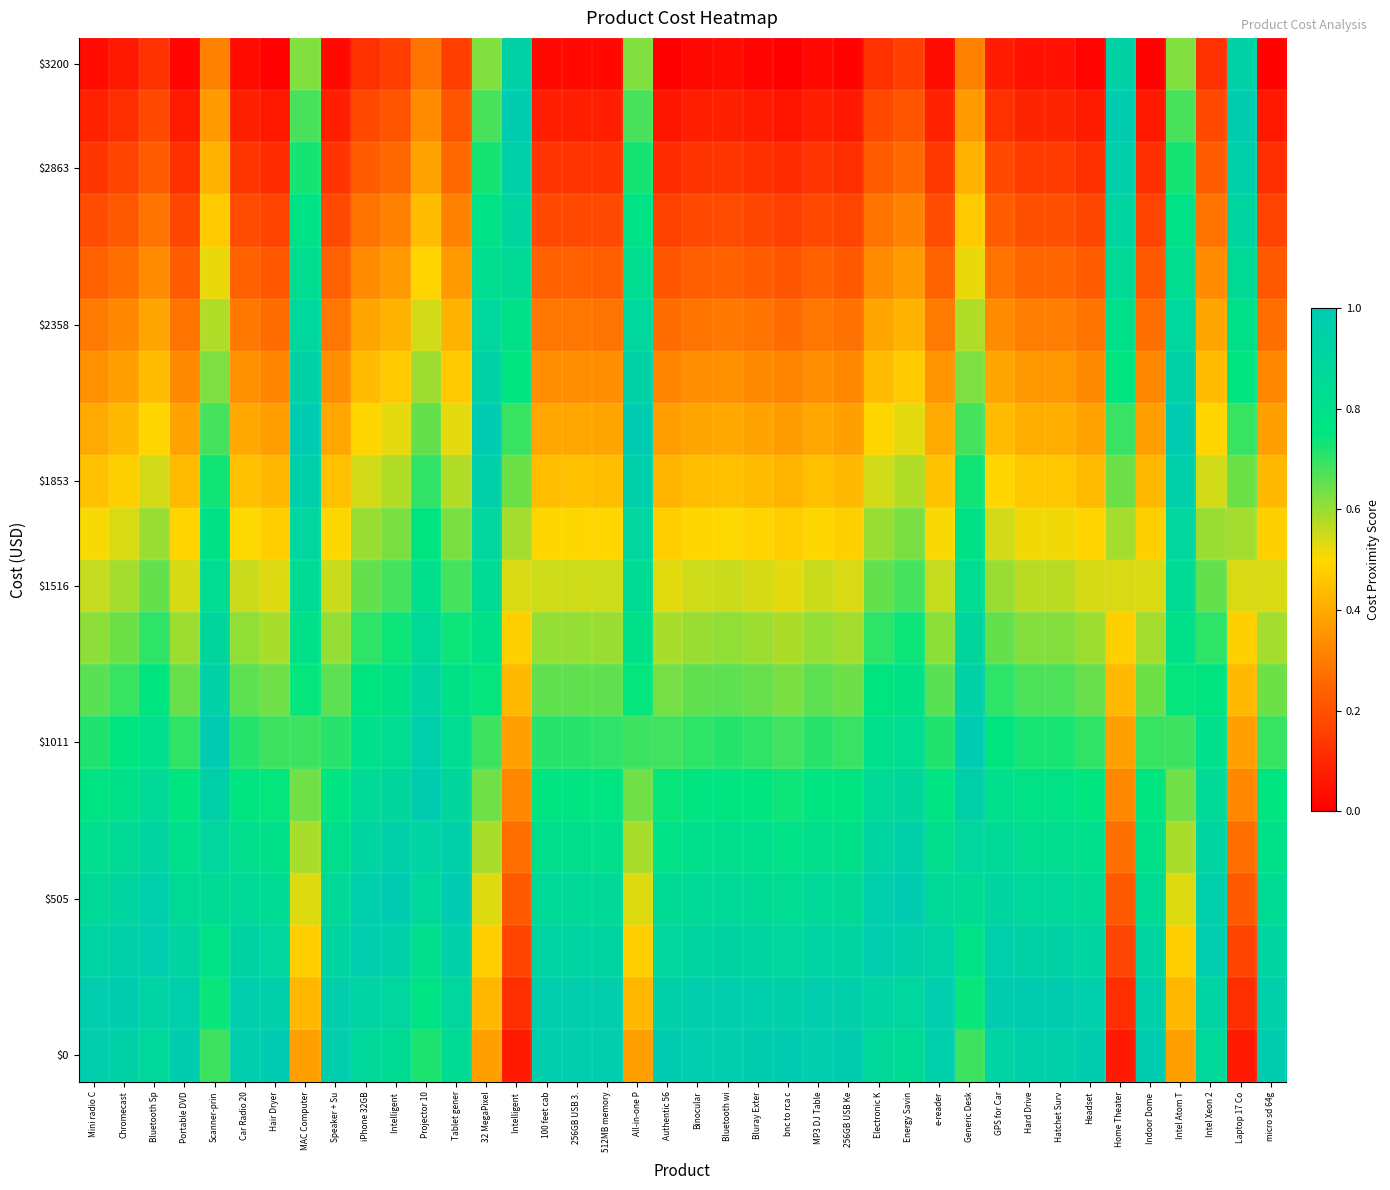

Which series changed the most between Speaker + Su and Home Theater?

$3200